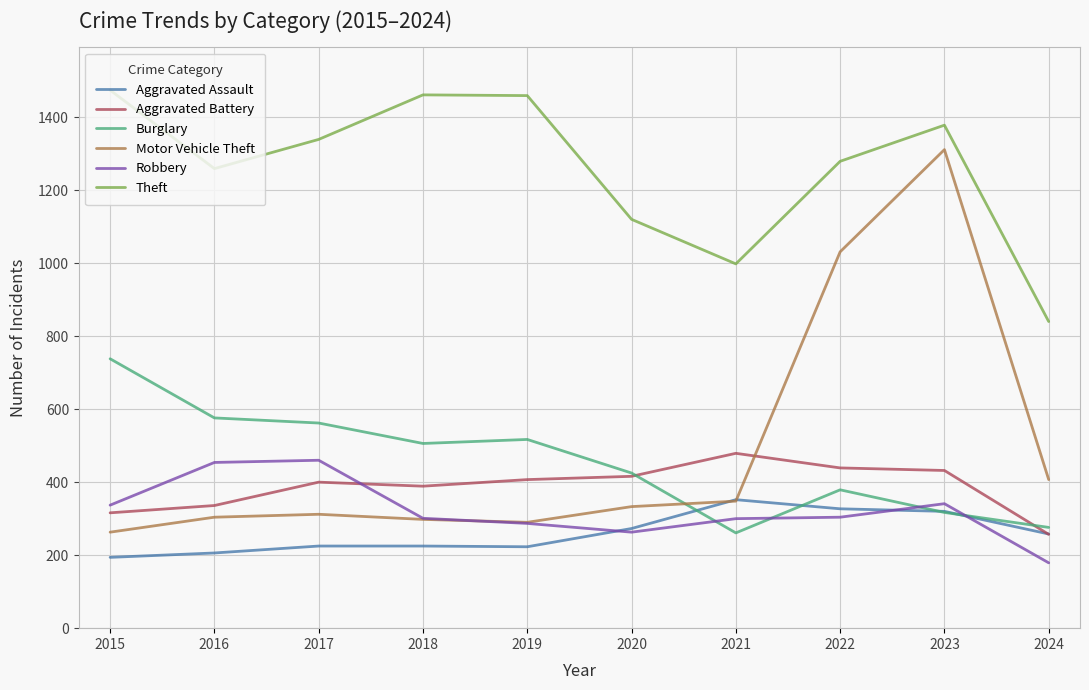

Is it true that Motor Vehicle Theft equals 520 at 2016?

False